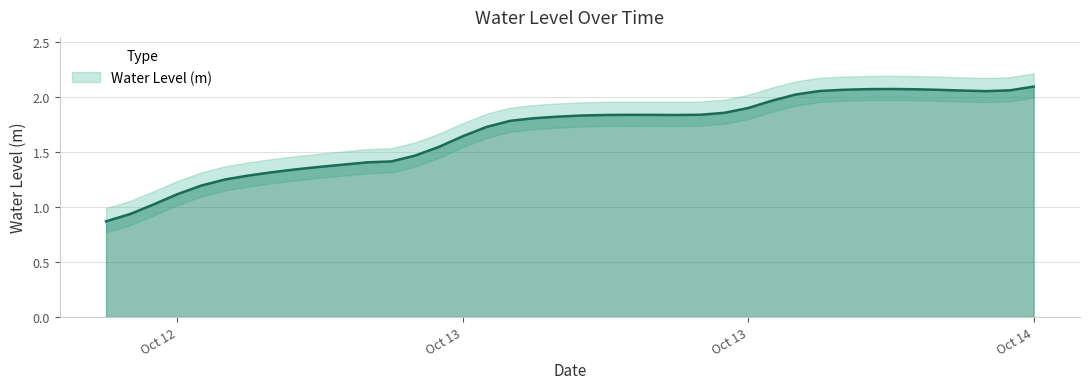

Rank the categories by value from lowest to highest.

2024-10-12 18:00:00, 2024-10-12 19:00:00, 2024-10-12 20:00:00, 2024-10-12 21:00:00, 2024-10-12 22:00:00, 2024-10-12 23:00:00, 2024-10-13 00:00:00, 2024-10-13 01:00:00, 2024-10-13 02:00:00, 2024-10-13 03:00:00, 2024-10-13 04:00:00, 2024-10-13 05:00:00, 2024-10-13 06:00:00, 2024-10-13 07:00:00, 2024-10-13 08:00:00, 2024-10-13 09:00:00, 2024-10-13 10:00:00, 2024-10-13 11:00:00, 2024-10-13 12:00:00, 2024-10-13 13:00:00, 2024-10-13 14:00:00, 2024-10-13 18:00:00, 2024-10-13 15:00:00, 2024-10-13 17:00:00, 2024-10-13 16:00:00, 2024-10-13 19:00:00, 2024-10-13 20:00:00, 2024-10-13 21:00:00, 2024-10-13 22:00:00, 2024-10-13 23:00:00, 2024-10-14 07:00:00, 2024-10-14 00:00:00, 2024-10-14 06:00:00, 2024-10-14 08:00:00, 2024-10-14 05:00:00, 2024-10-14 01:00:00, 2024-10-14 04:00:00, 2024-10-14 02:00:00, 2024-10-14 03:00:00, 2024-10-14 09:00:00